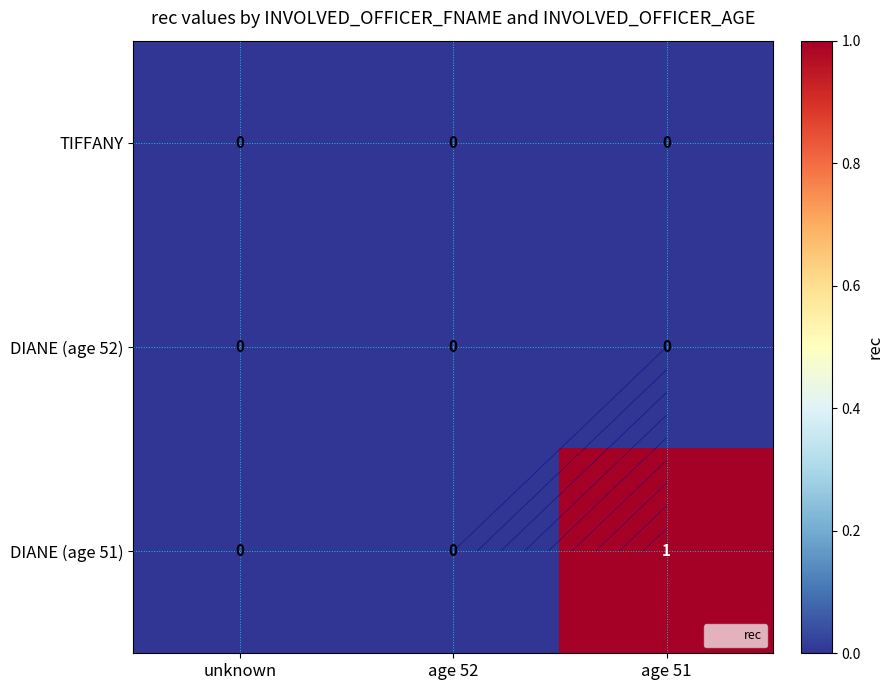

At how many categories does at least one series exceed 0?

1